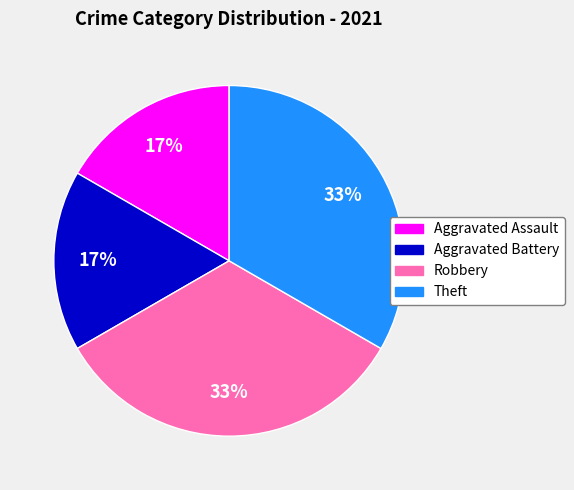

The Theft slice represents 20% of the pie. True or false?

False